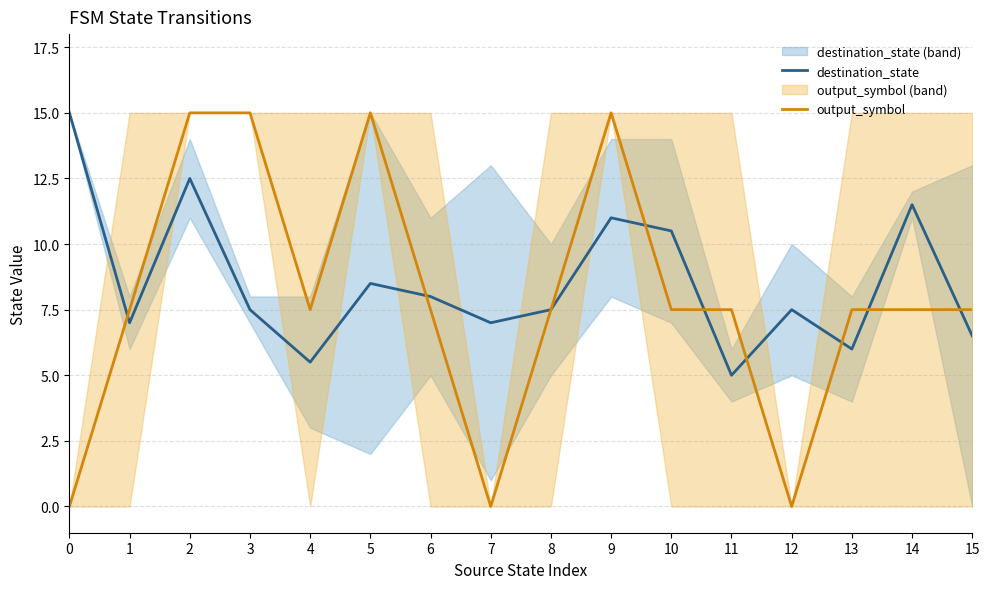

List the series in order of their overall mean, highest first.

destination_state, output_symbol